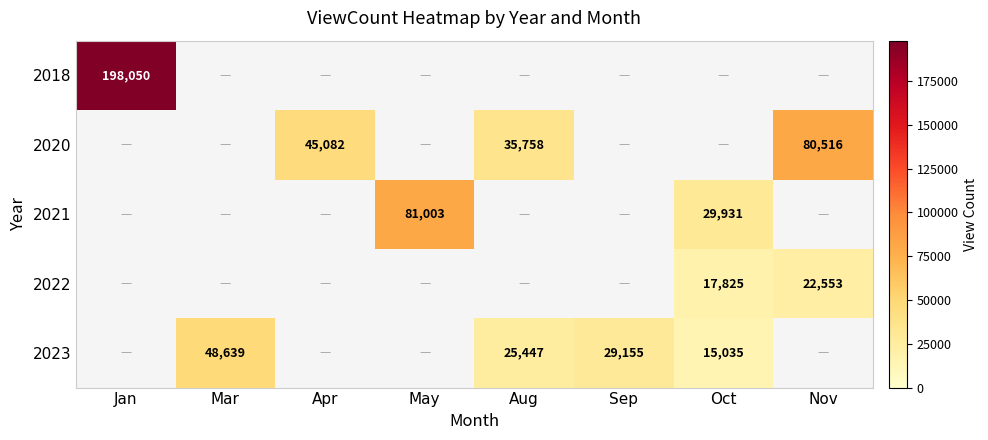

The value of 2020 at Aug is 14272. True or false?

False